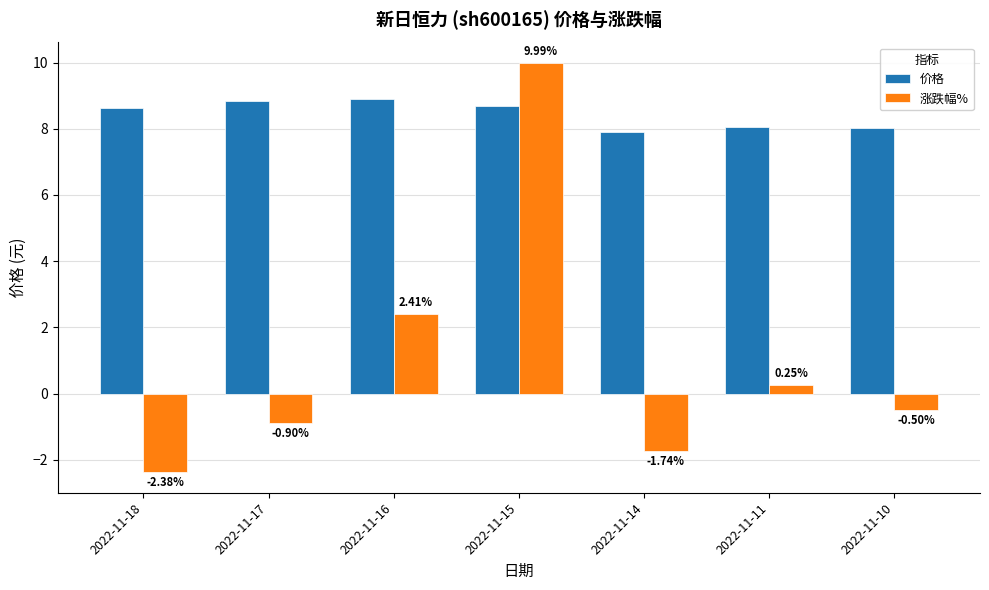

Which series has the widest spread of values?

涨跌幅%